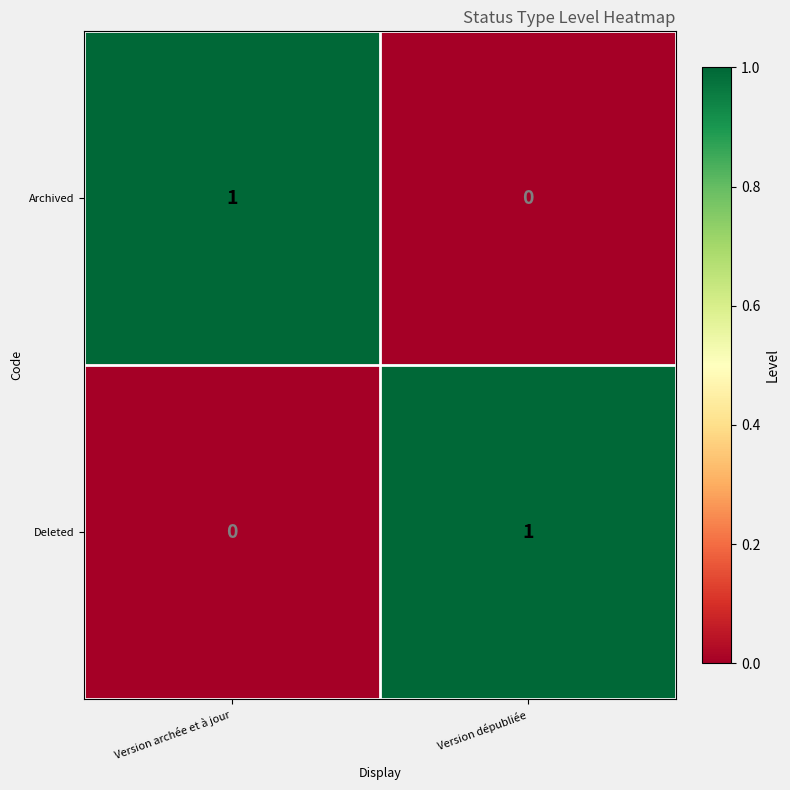

Rank the categories by Deleted value from highest to lowest.

Version dépubliée, Version archée et à jour